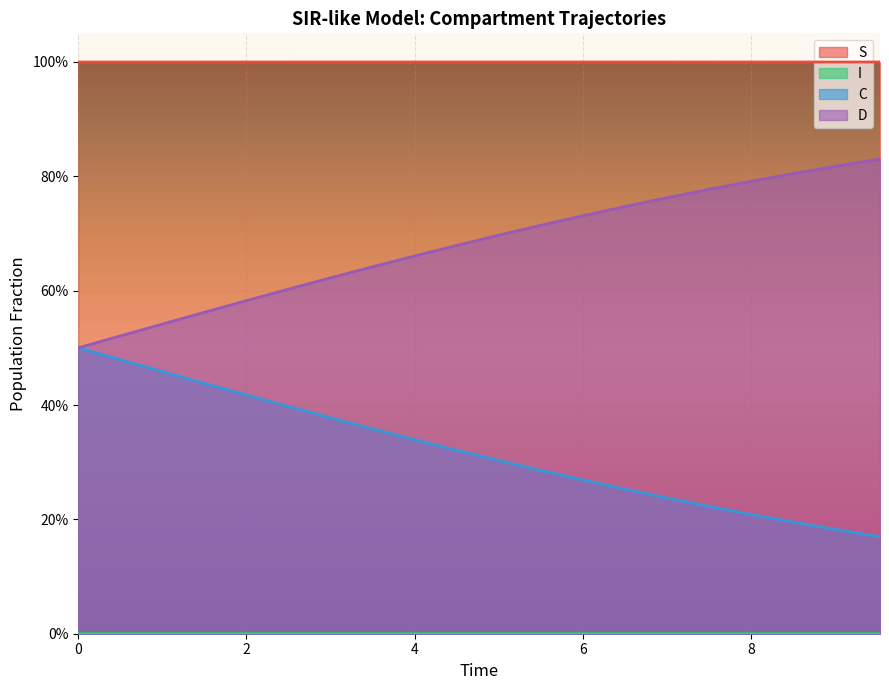

True or false: I has more than 0 points higher than both neighbors.

False